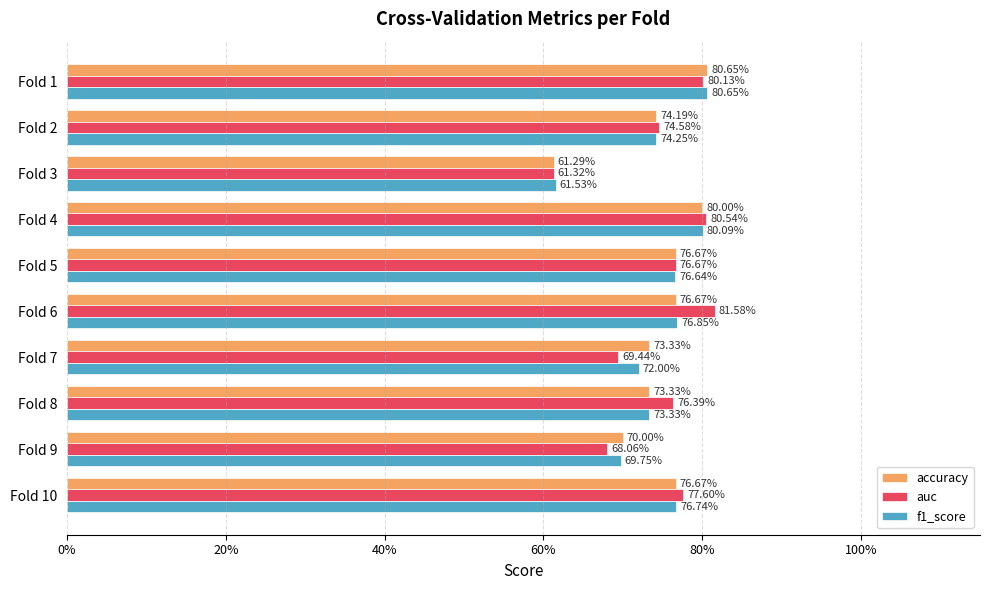

How many categories are shown in the chart?

10